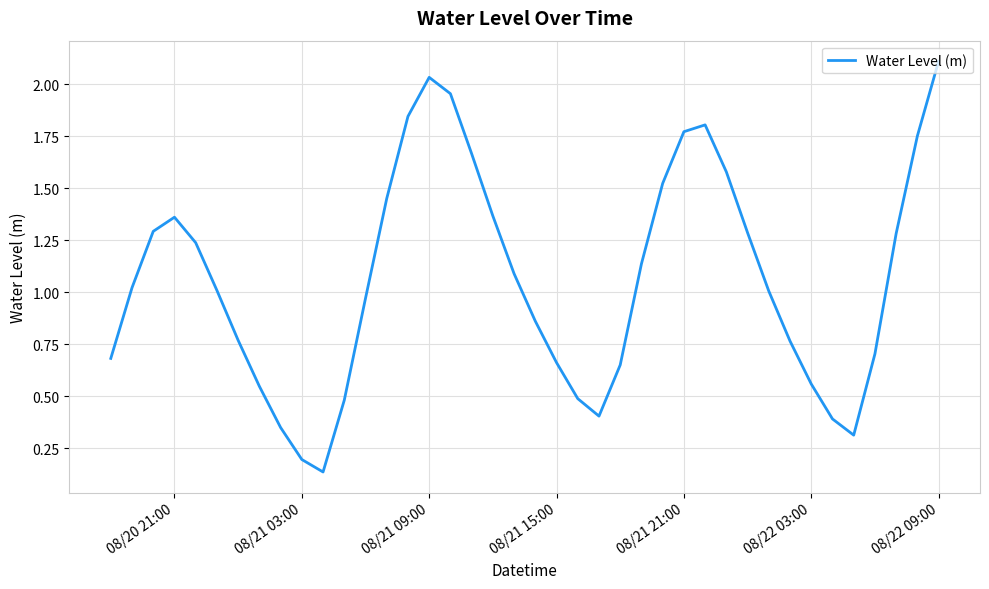

What is the maximum value shown in the chart?

2.1